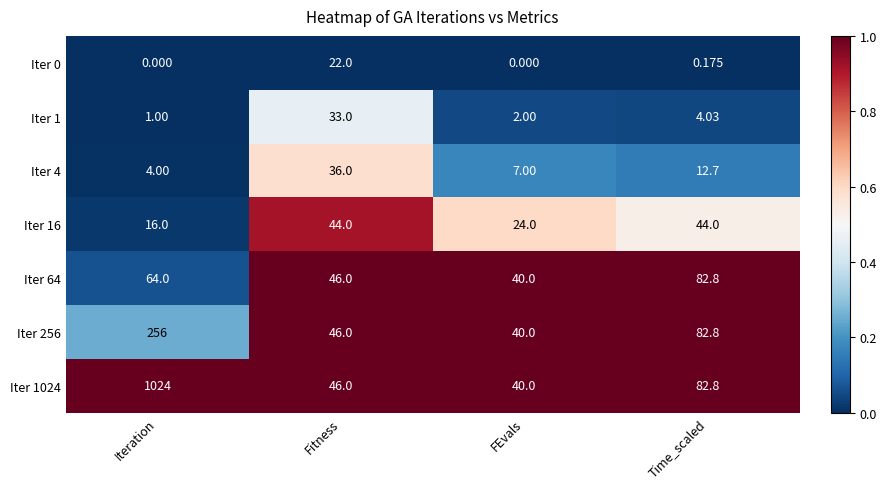

At which label is Iter 64 closest to 61?

Iteration